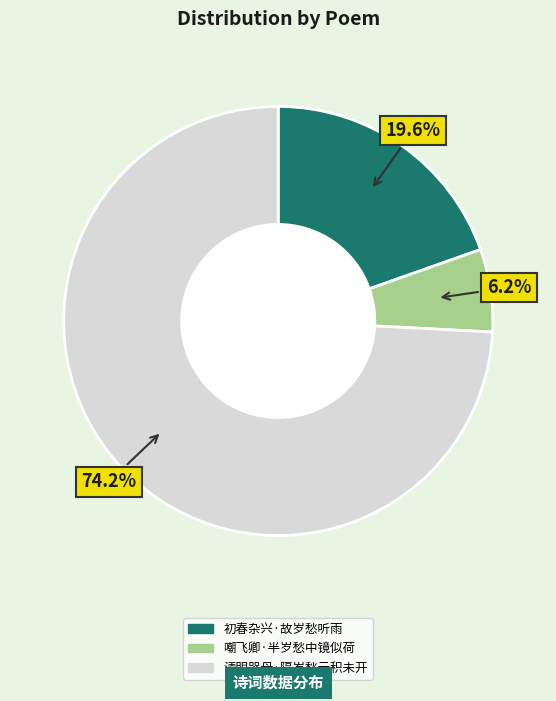

Is it true that 初春杂兴·故岁愁听雨 is 20% of the pie?

True